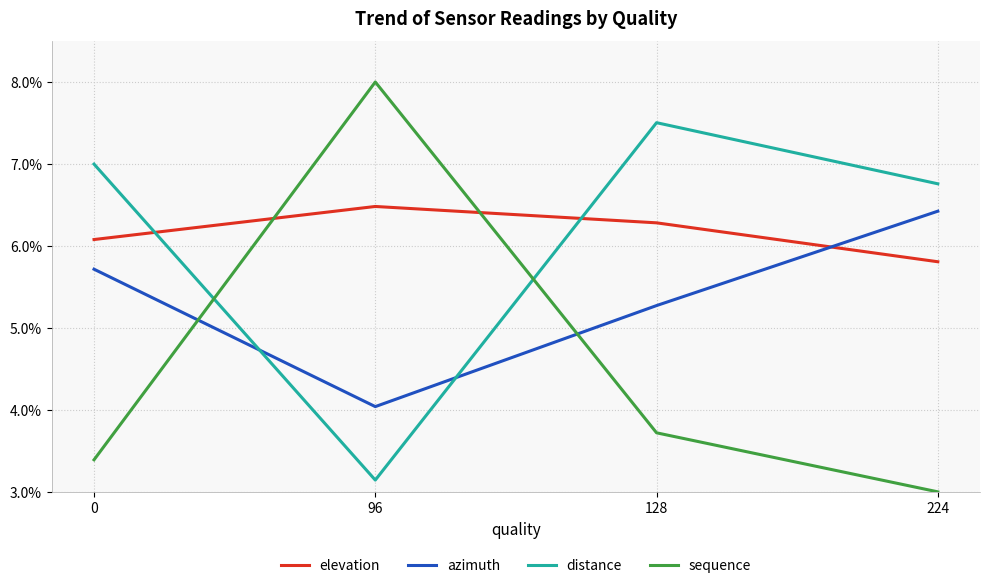

List the series in order of their peak value, lowest first.

azimuth, elevation, distance, sequence